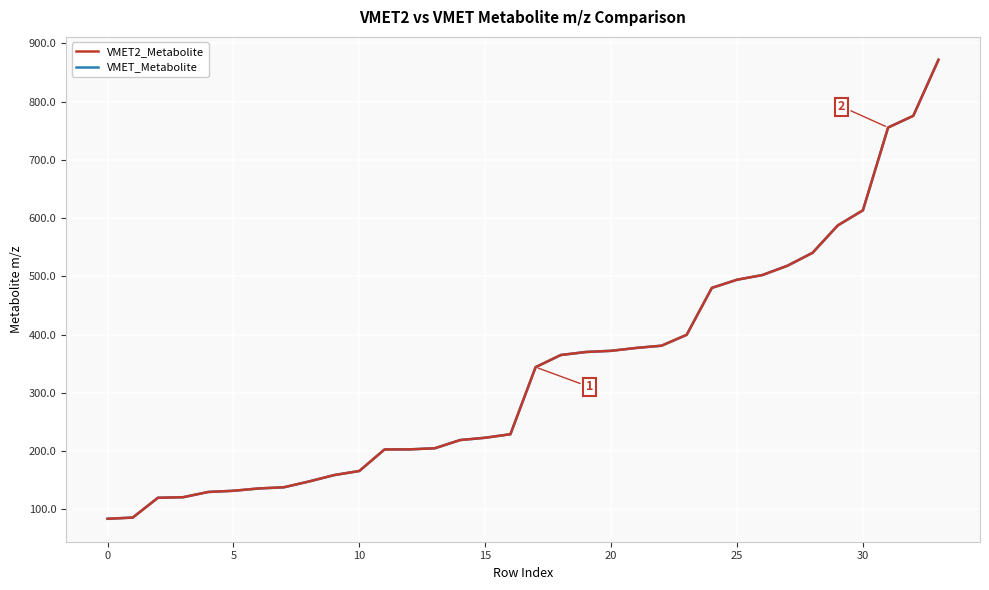

Is this an area chart (filled region under the line)?

No